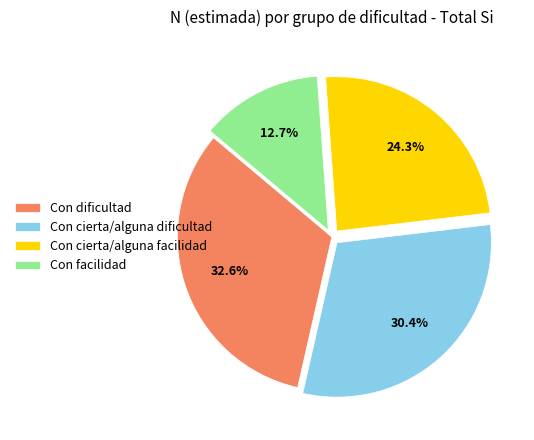

To the nearest percent, what percentage of the pie is Con cierta/alguna dificultad?

30%